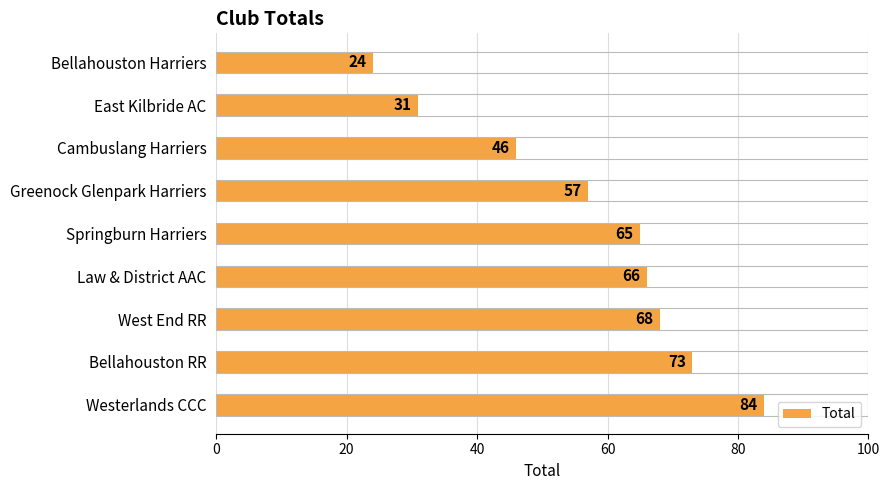

What is the approximate value at West End RR, to the nearest 10?

70